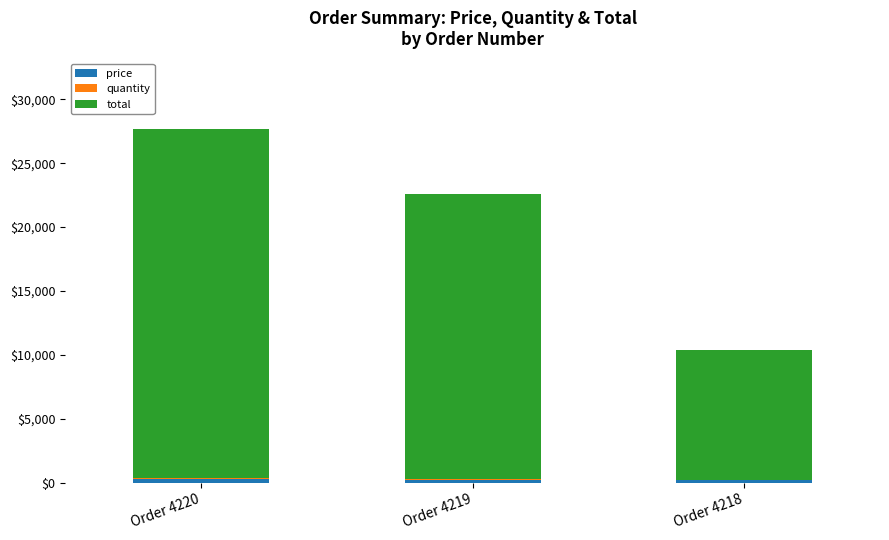

At which category is the sum across all series the highest?

Order 4220